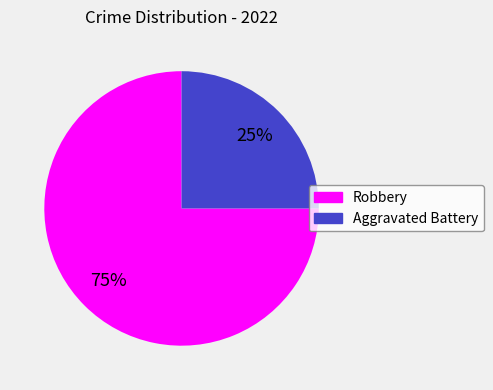

To the nearest percent, what is the difference between the largest and smallest slice percentages?

50%